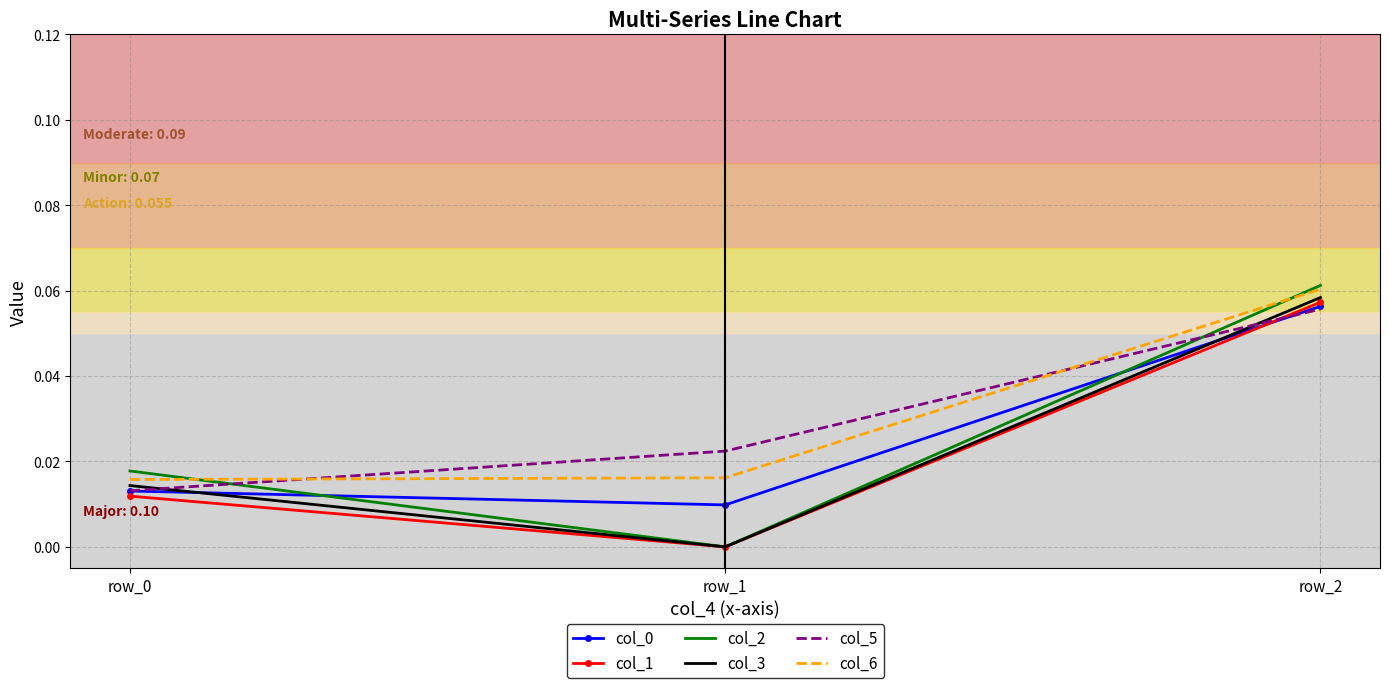

At which category is the sum across all series the highest?

row_2